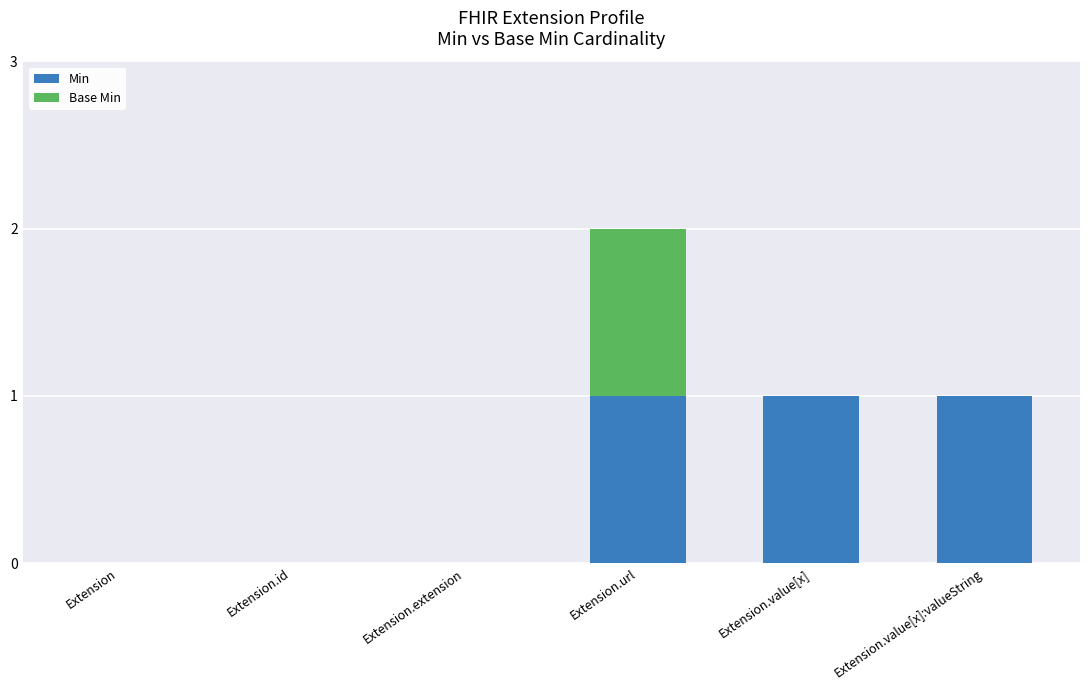

Reading right to left, transcribe the values for Min.

Extension.value[x]:valueString=1	Extension.value[x]=1	Extension.url=1	Extension.extension=0	Extension.id=0	Extension=0